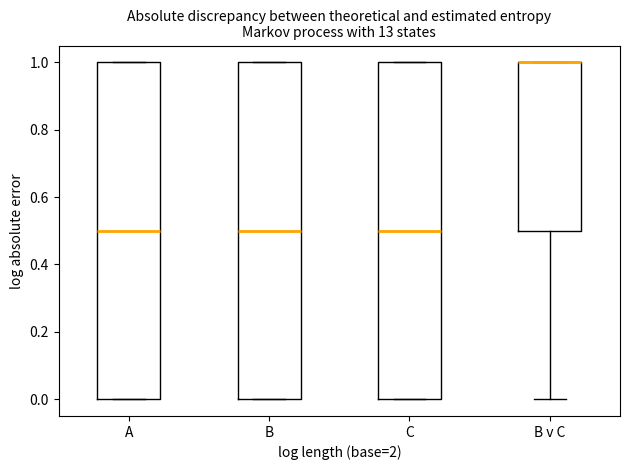

Reading left to right, read every box against the y-axis: the position of its median line, the range the box covers, and the ends of its whiskers. The values are not printed on the chart, so give them approximately, as read against the axis.

A: median 0.5, box 0.0 to 1.0, whiskers 0.0 to 1.0
B: median 0.5, box 0.0 to 1.0, whiskers 0.0 to 1.0
C: median 0.5, box 0.0 to 1.0, whiskers 0.0 to 1.0
B v C: median 1.0 (drawn on the box's upper edge), box 0.5 to 1.0, whiskers 0.0 to 1.0